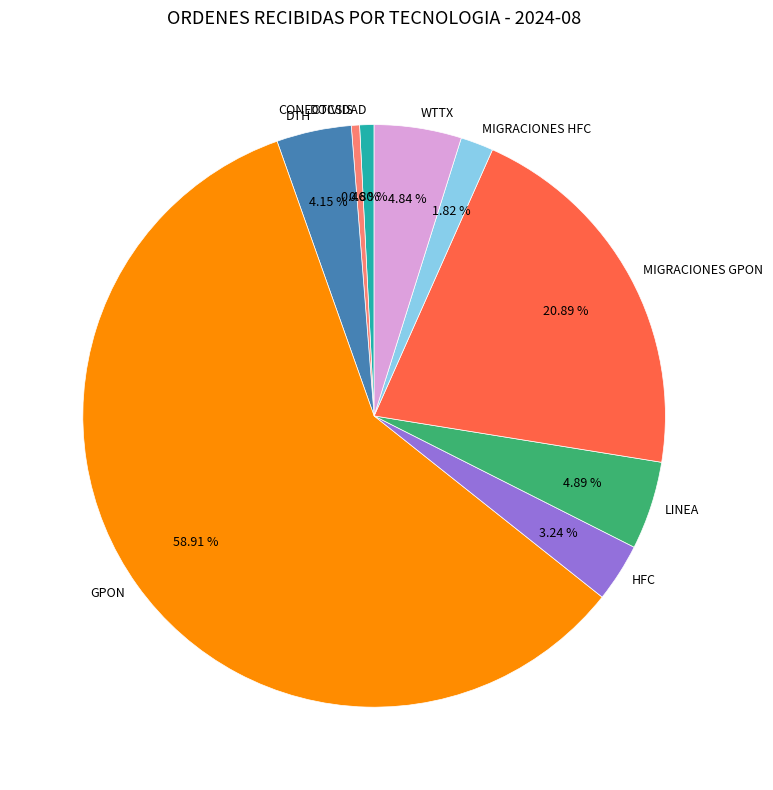

To the nearest percent, what is the average slice percentage?

11%